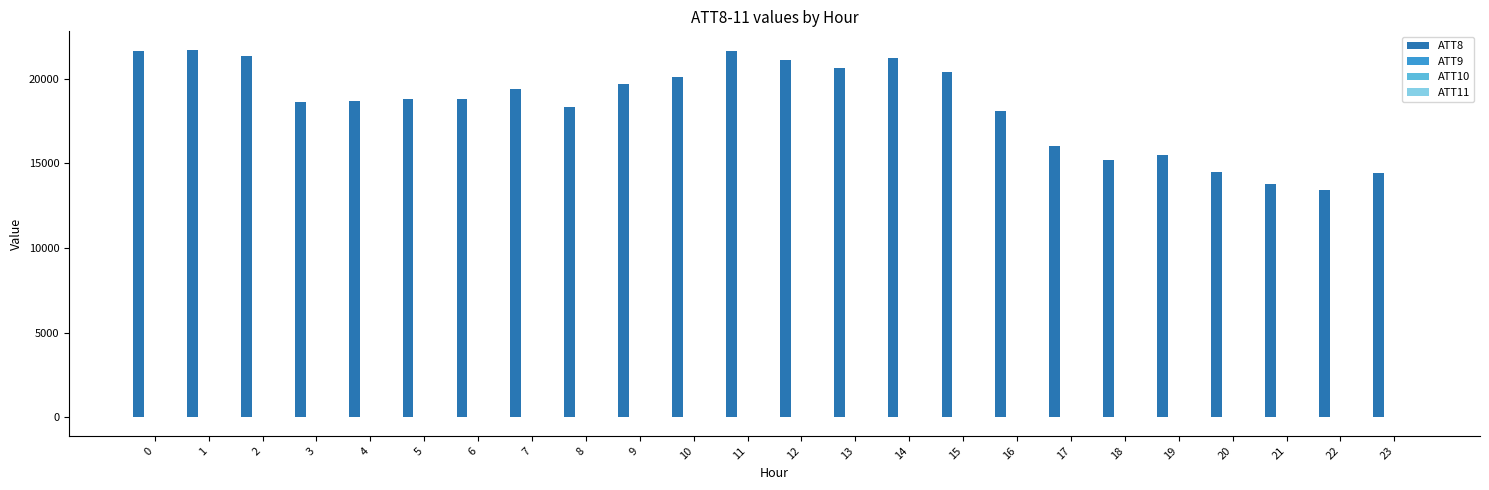

Which series has the largest total across all categories?

ATT8